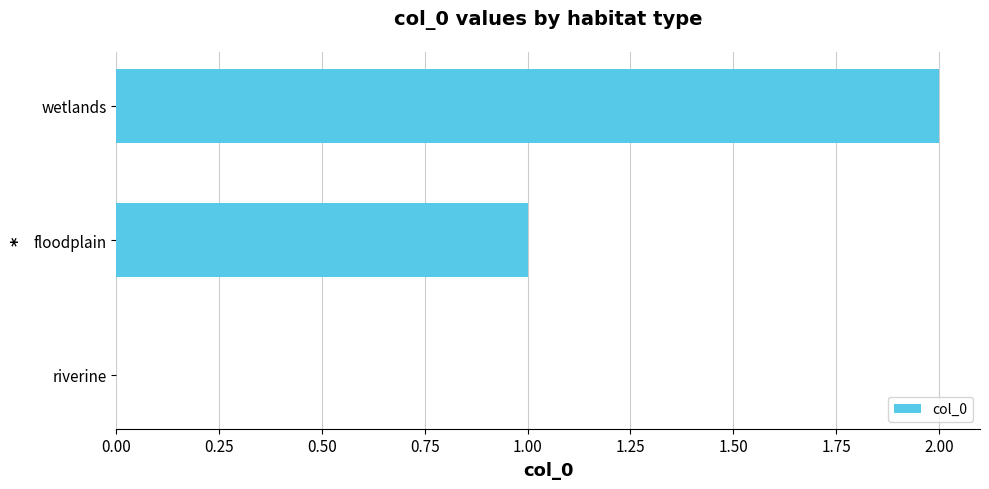

How many distinct data groups are displayed?

1